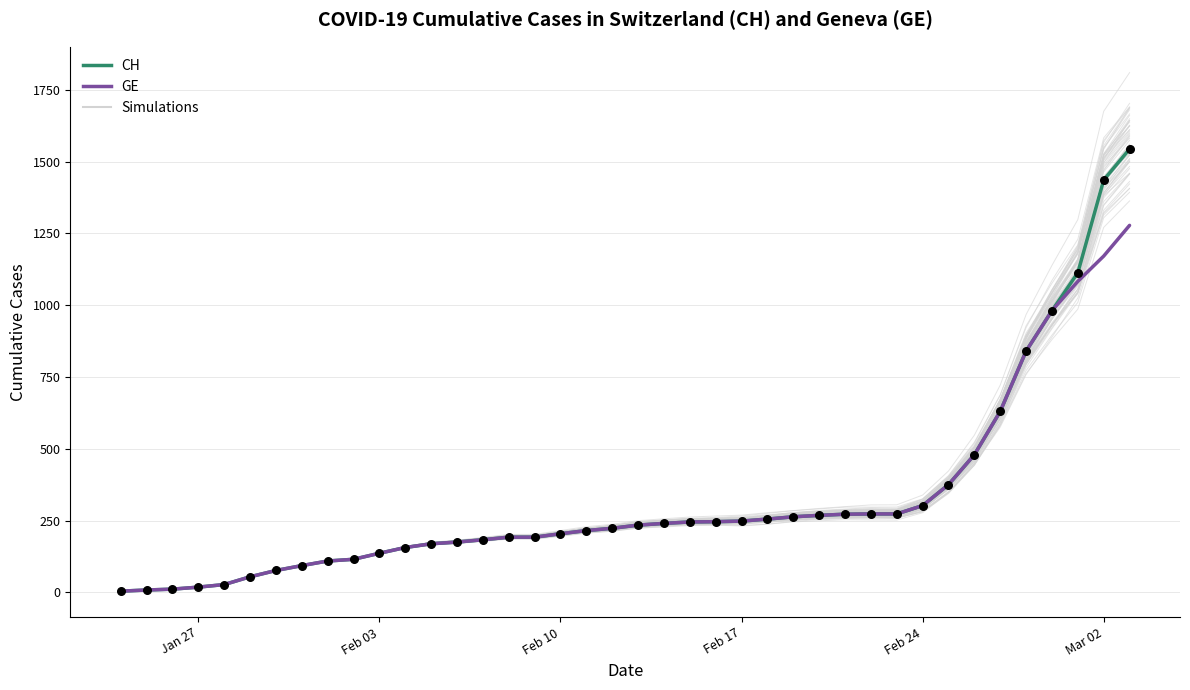

Which series has the widest spread of Y values?

CH